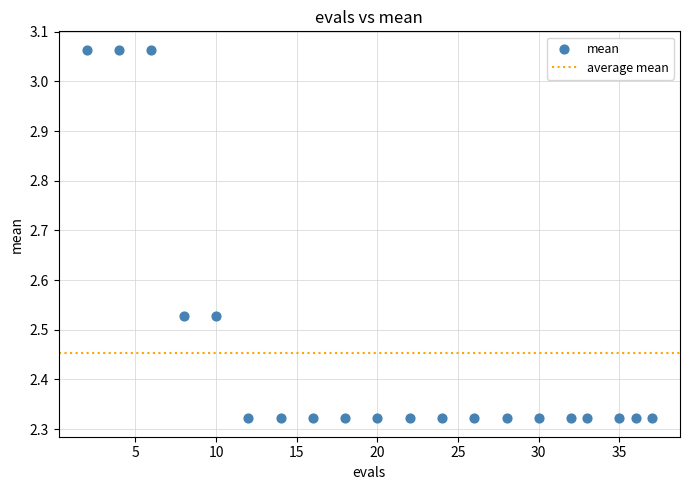

What is the range of X values (max minus min)?

35.0